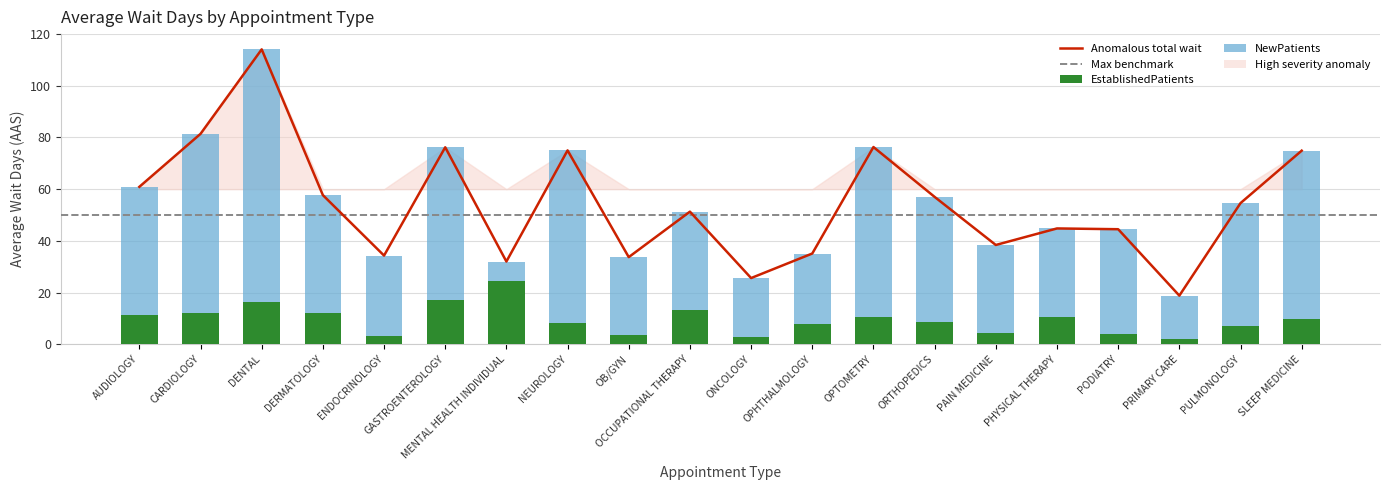

What is the difference between the maximum and second lowest values in the EstablishedPatients series?

22.0